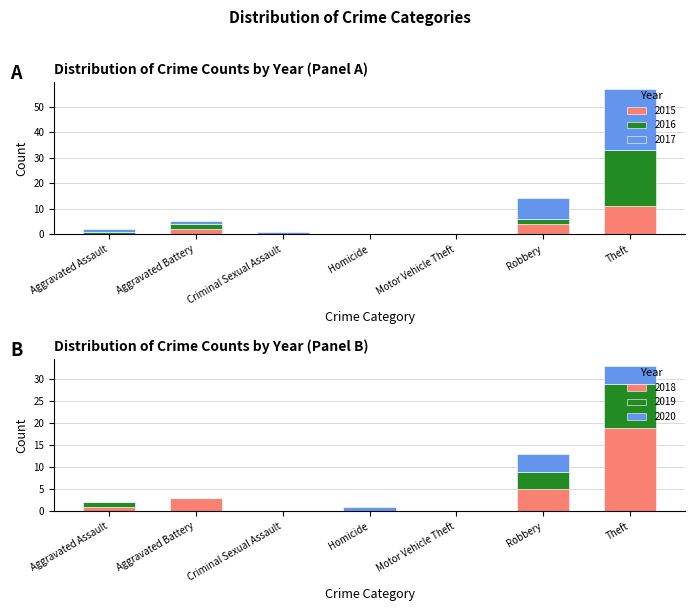

At how many categories does at least one series exceed 3?

2